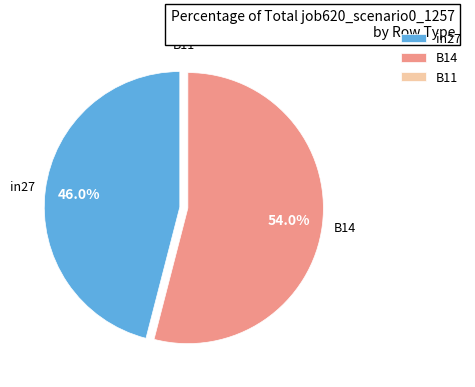

Which category accounts for the majority?

B14